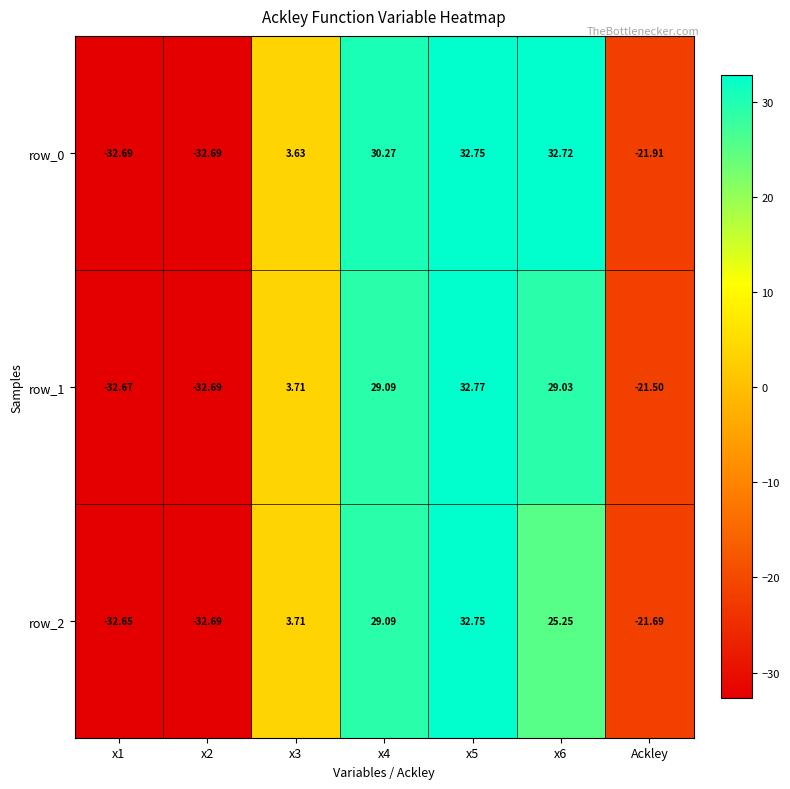

How many series are shown in this chart?

3